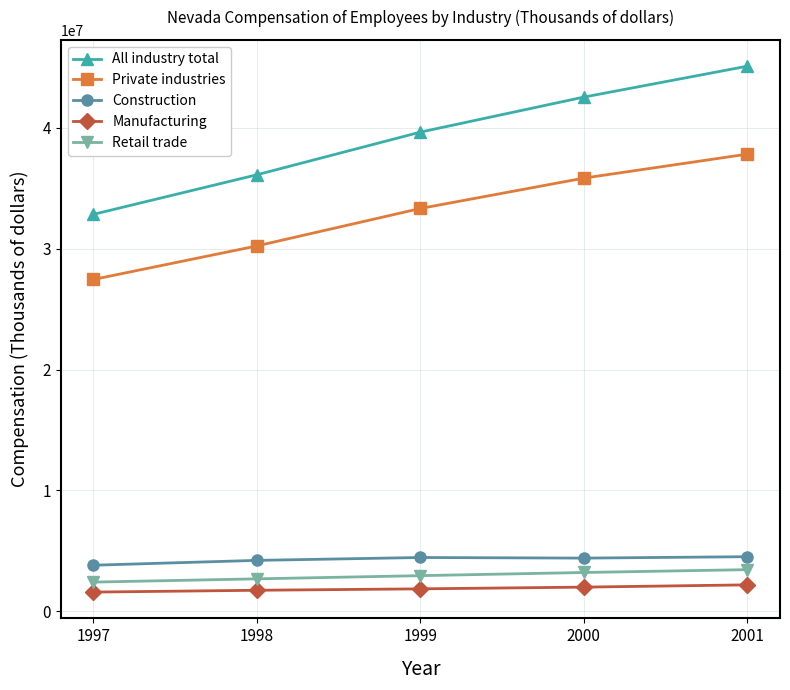

At which category is the sum across all series the highest?

2001